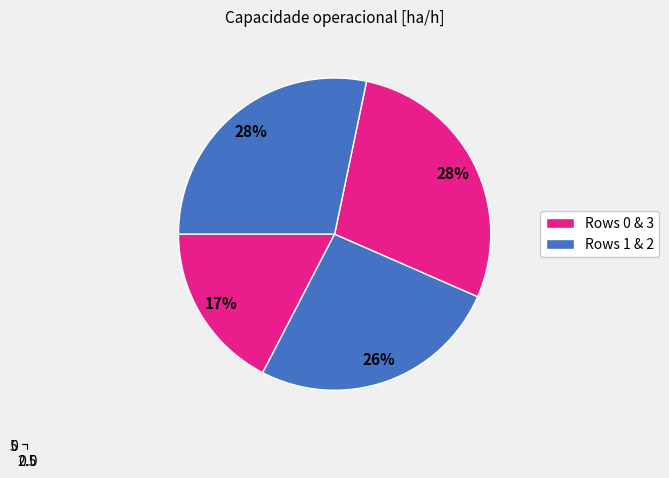

Is it true that 3 is 21% of the pie?

False